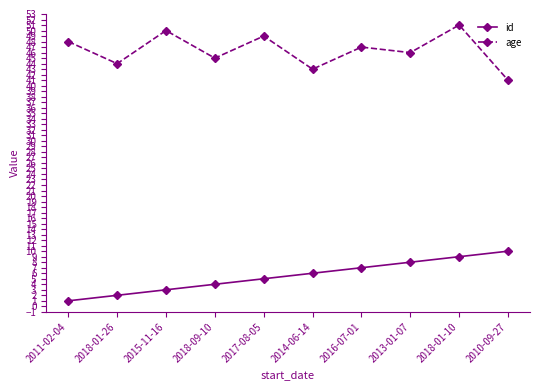

What is the label of the 10th point from the left?

2010-09-27